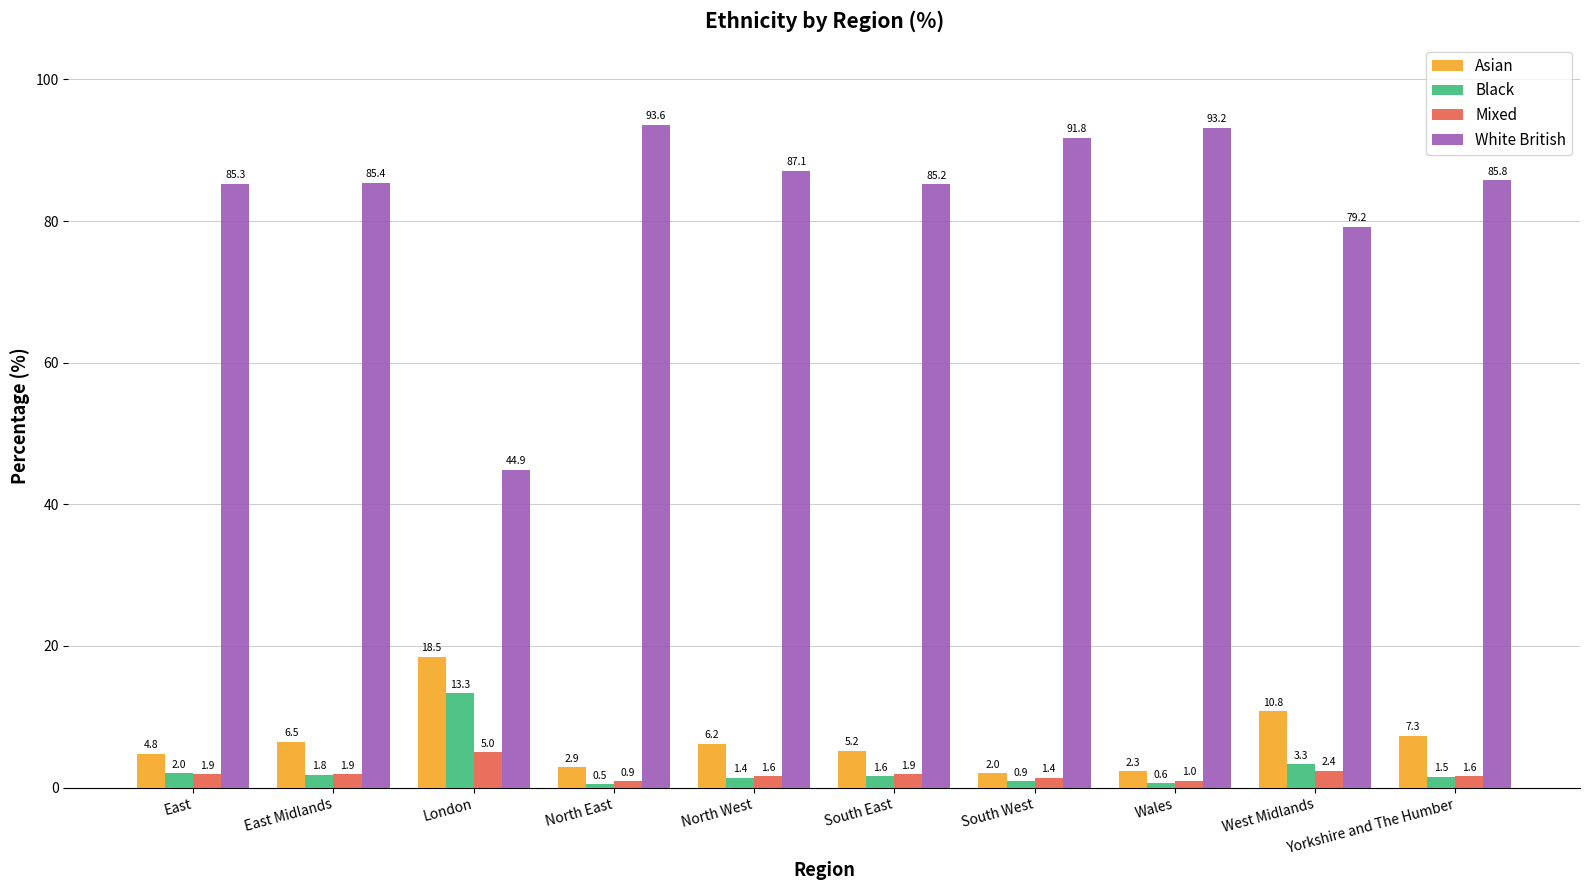

The Mixed series shows 1.6 at North West. True or false?

True